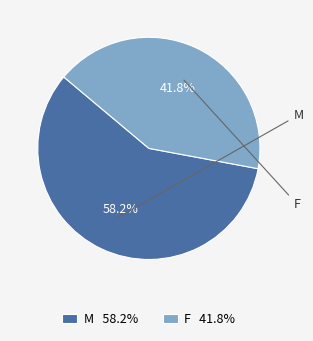

True or false: M accounts for 47% of the total.

False